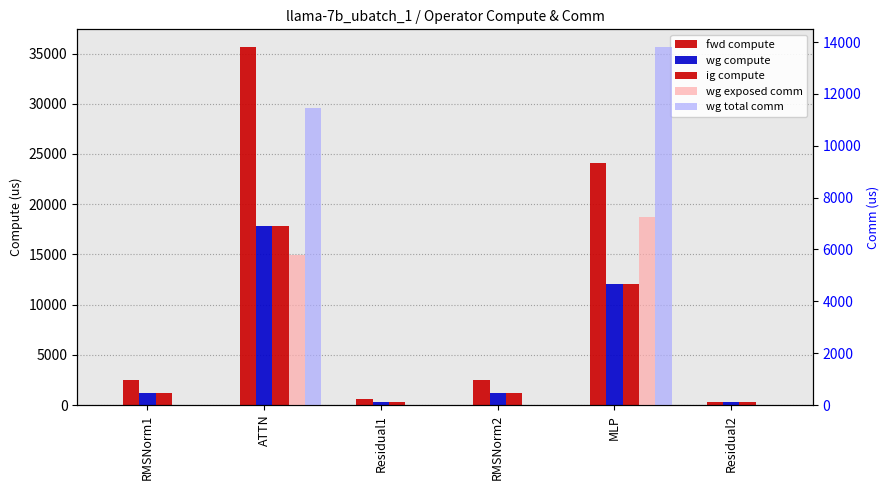

Is it true that wg total comm equals 0.0 at RMSNorm1?

True